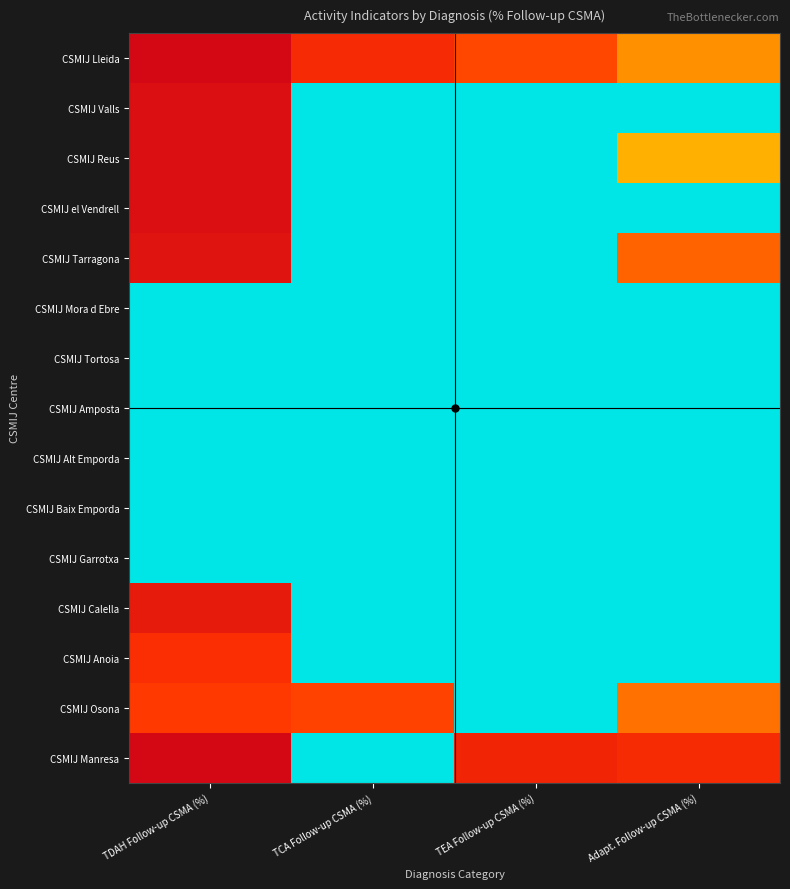

Which series has the largest total across all categories?

CSMIJ Lleida